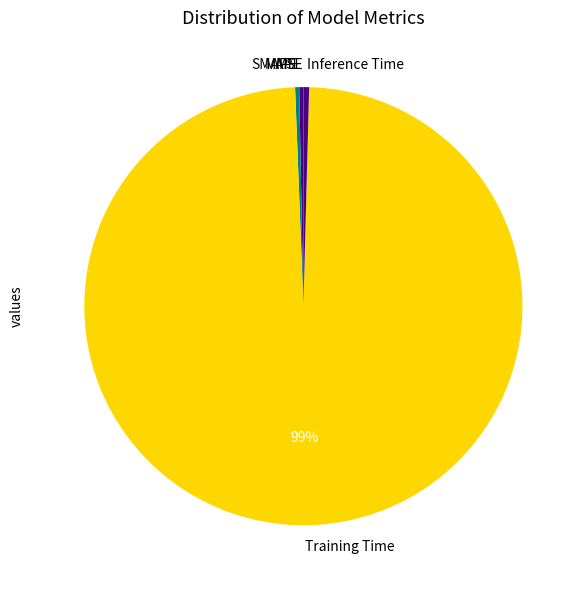

Is it true that Inference Time is 0% of the pie?

True